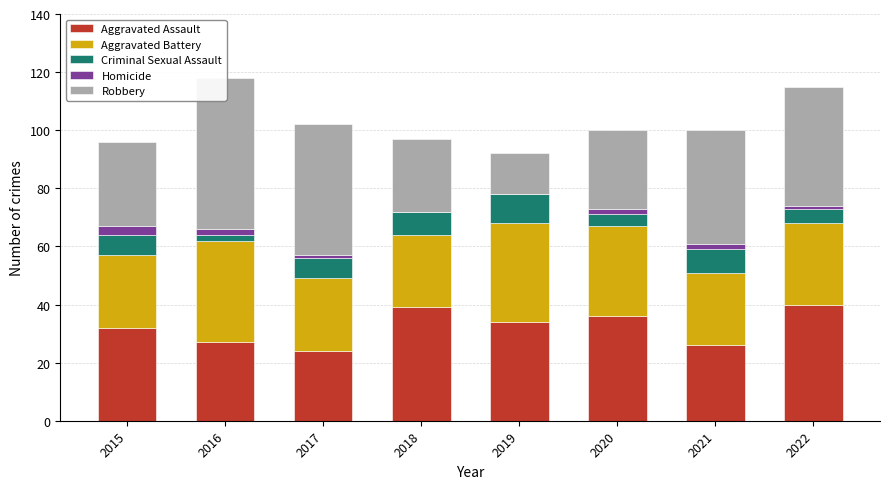

At how many categories does at least one series exceed 21?

8